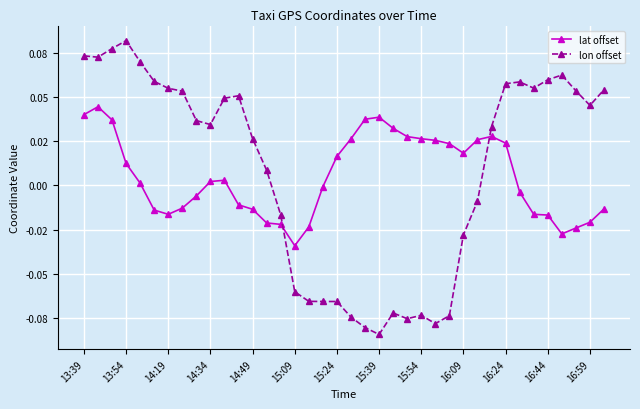

Does the chart have visible grid lines?

Yes